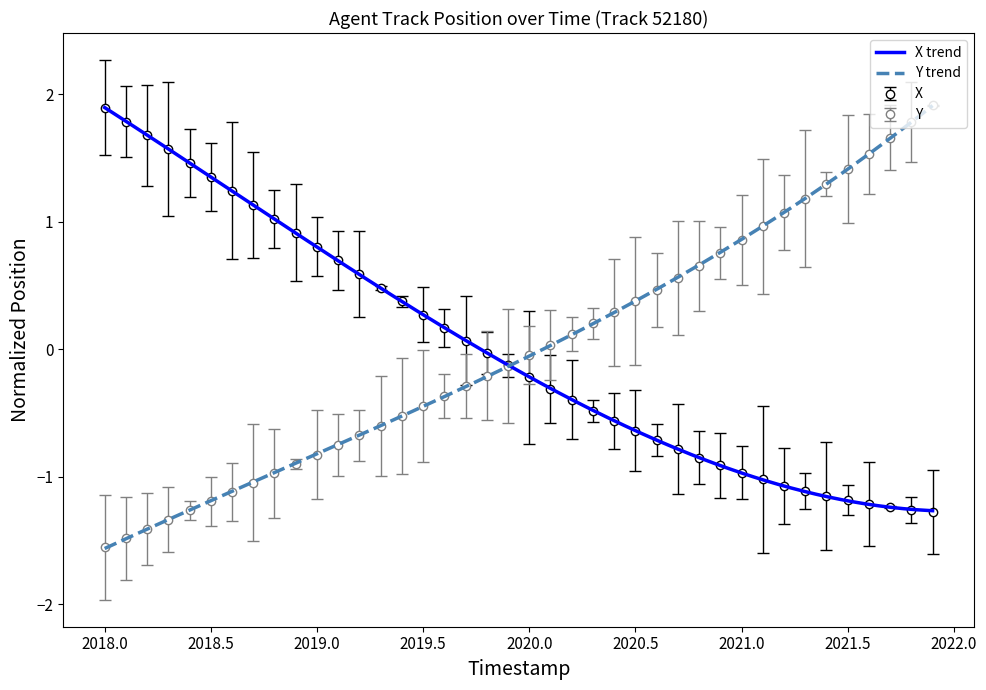

What is the total value across all series at 2020.5?

-0.3